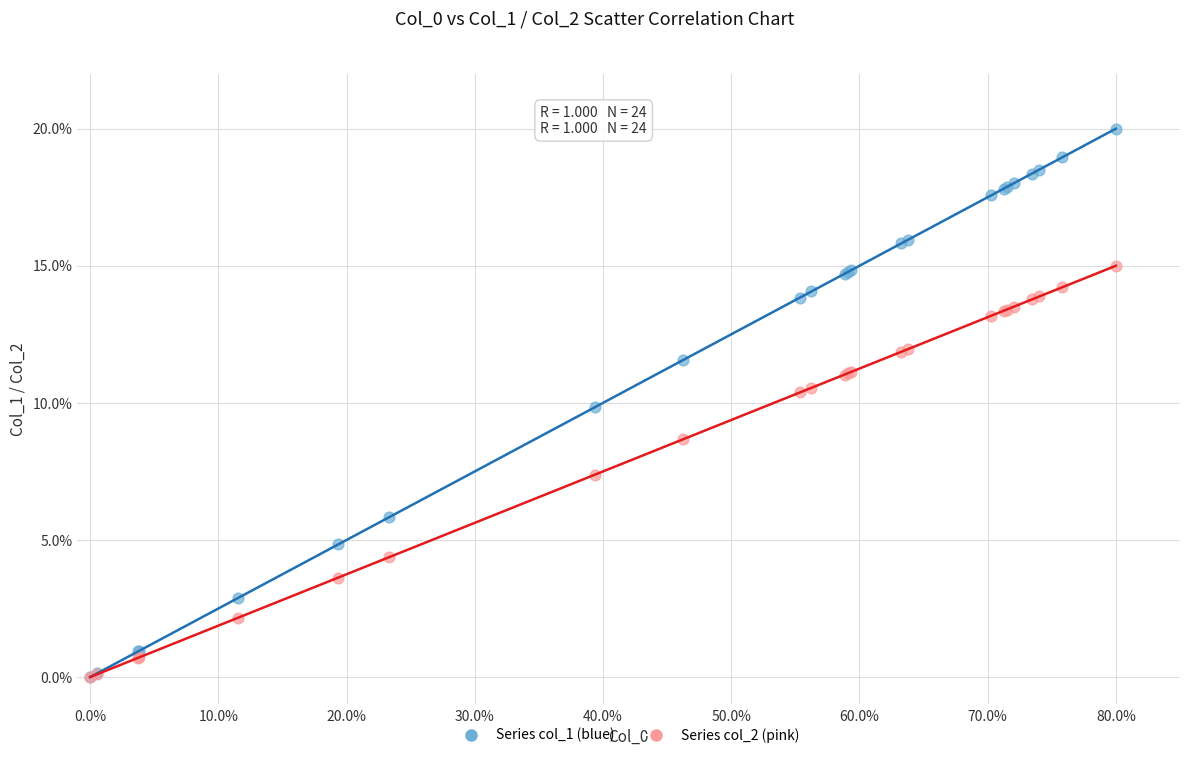

What are all the series names shown in the legend?

Series col_1 (blue), Series col_2 (pink)